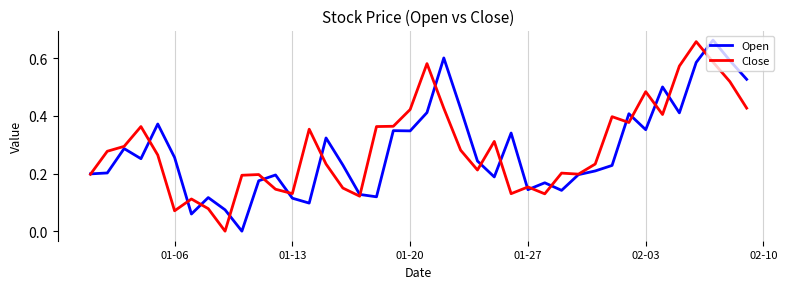

Is this an area chart (filled region under the line)?

No